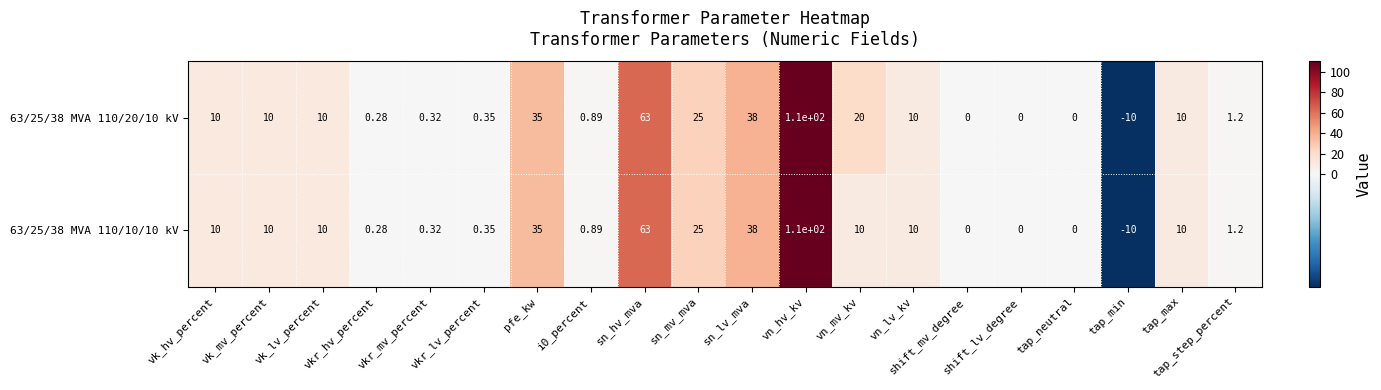

What is the minimum value shown in the chart?

-10.0